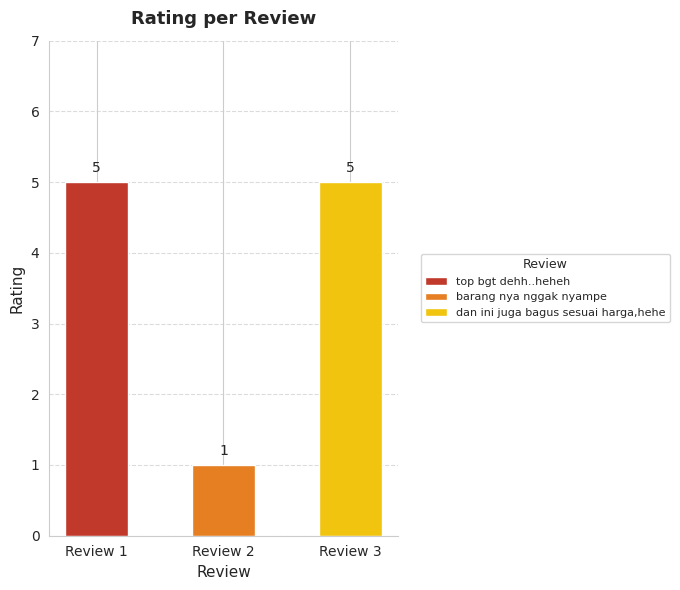

Is it true that the value at Review 1 is 1?

False